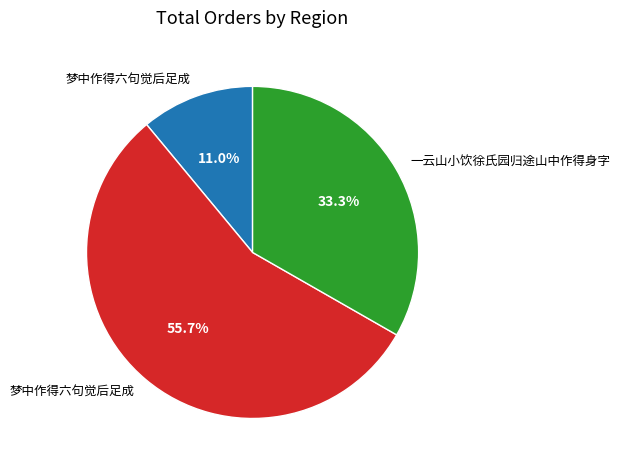

Is there any slice that represents more than half of the pie?

Yes